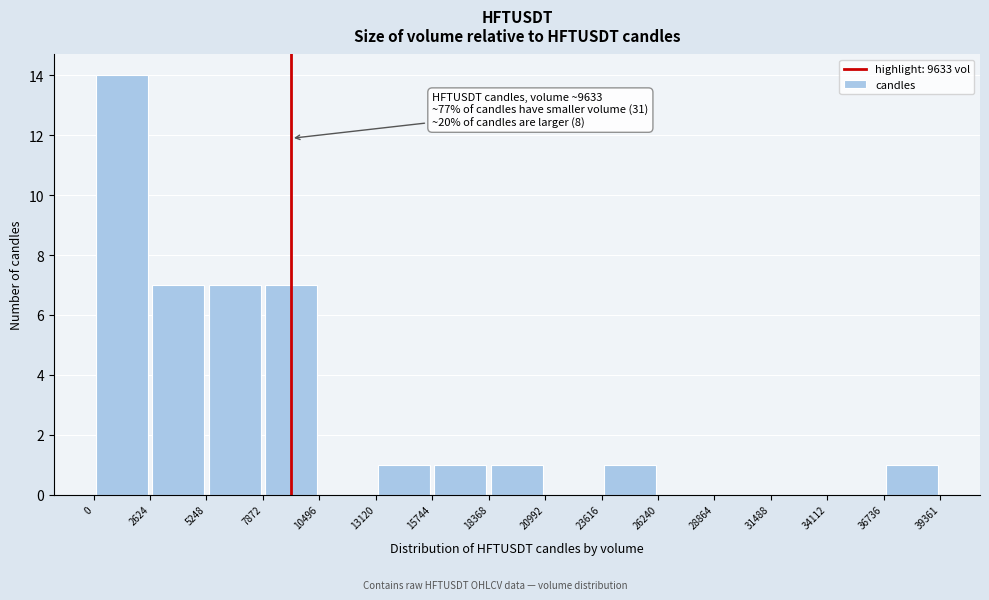

Over which range of the x-axis is the bar tallest?

0 to 2624